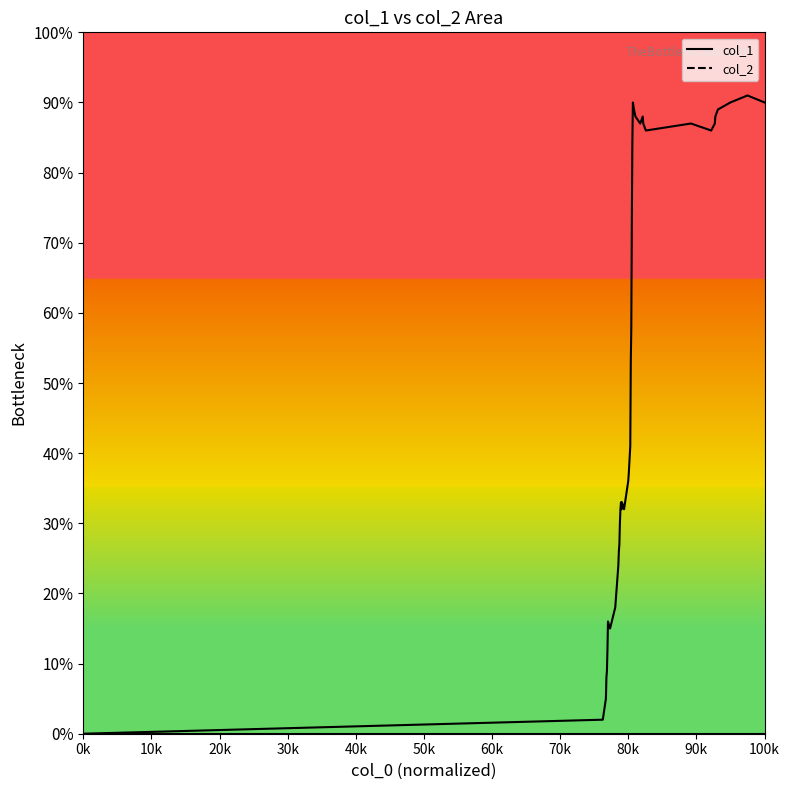

Reading left to right, transcribe all the data shown in this chart.

col_1 line: 0	2	5	8	9	12	16	15	18	24	26	27	30	32	33	32	33	32	36	37	41	53	58	73	84	90	89	88	87	88	87	86	87	86	87	88	89	90	91	90
col_2 line: 0	0	0	0	0	0	0	0	0	0	0	0	0	0	0	0	0	0	0	0	0	0	0	0	0	0	0	0	0	0	0	0	0	0	0	0	0	0	0	0